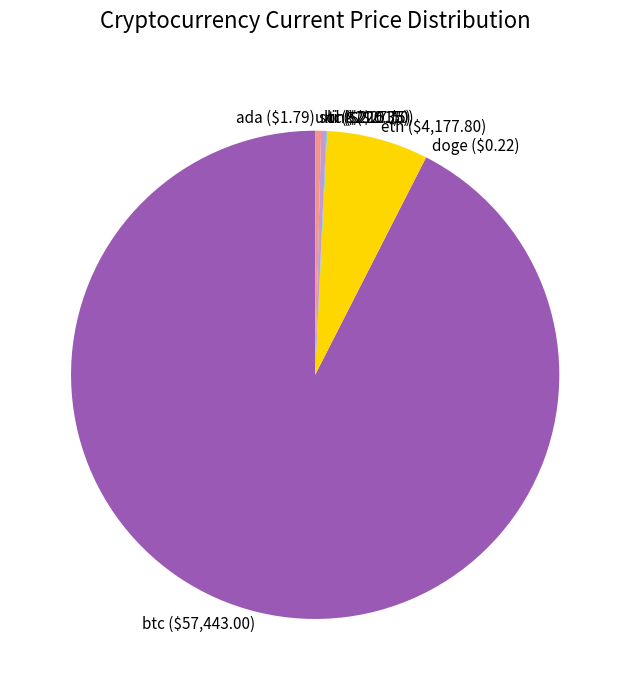

Combined, do ltc and eth account for over 50%?

No